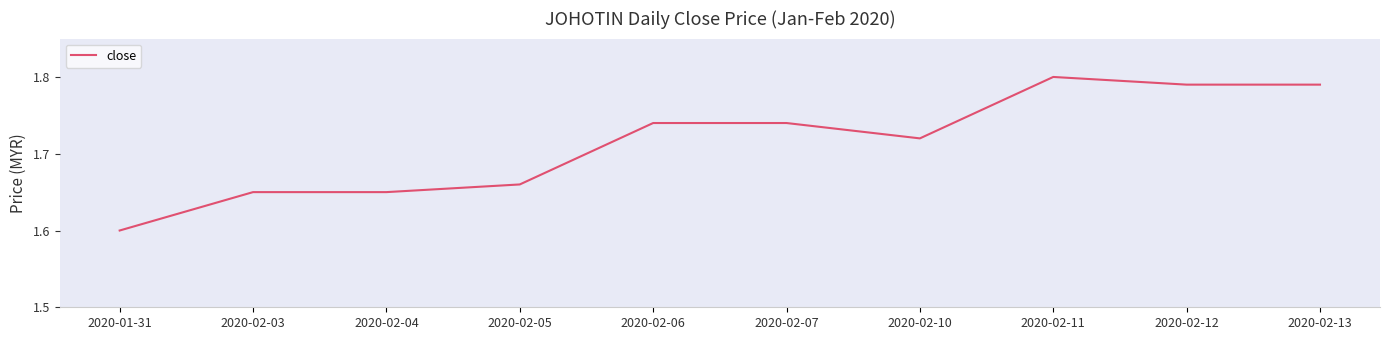

Which label corresponds to the smallest value in the chart?

2020-01-31